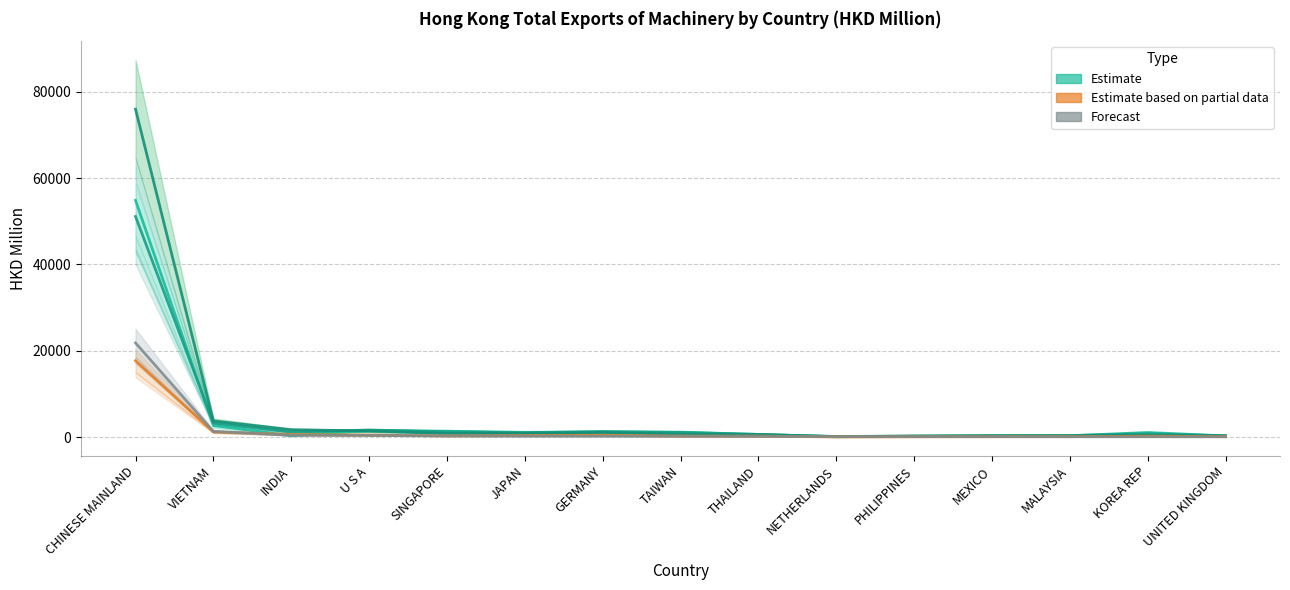

Which category has the highest value across all series?

CHINESE MAINLAND